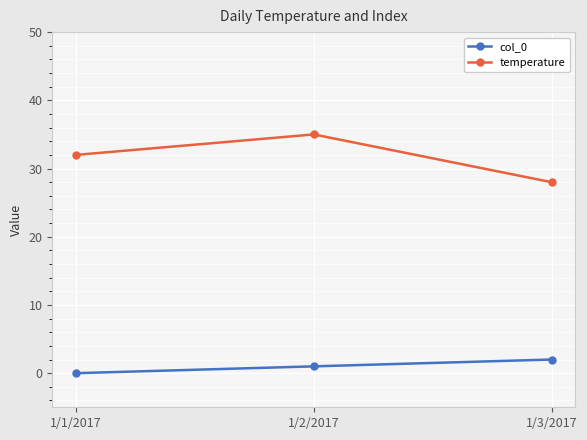

What is the average value of the col_0 series?

1